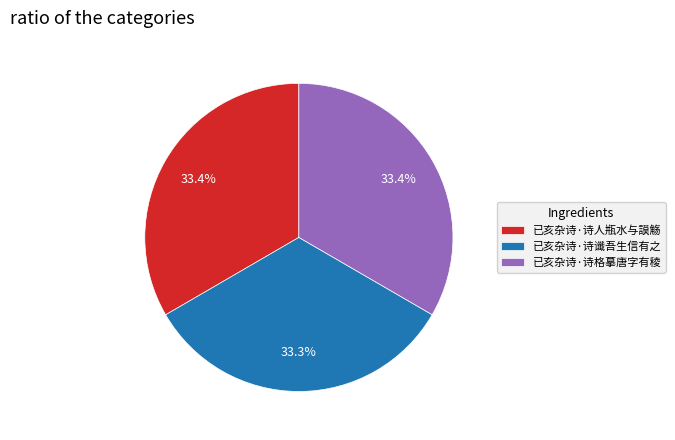

To the nearest percent, what is the combined percentage of 已亥杂诗·诗格摹唐字有稜 and 已亥杂诗·诗谶吾生信有之?

67%